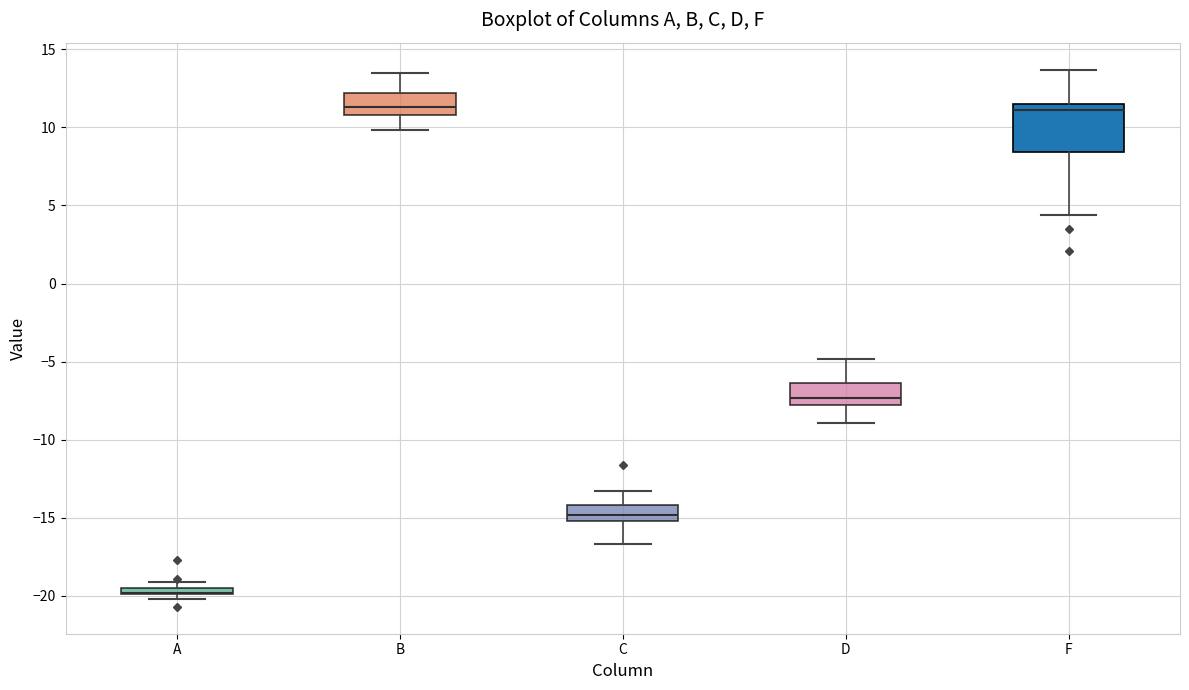

Comparing the boxes themselves (not the whiskers), which one is the tallest?

F